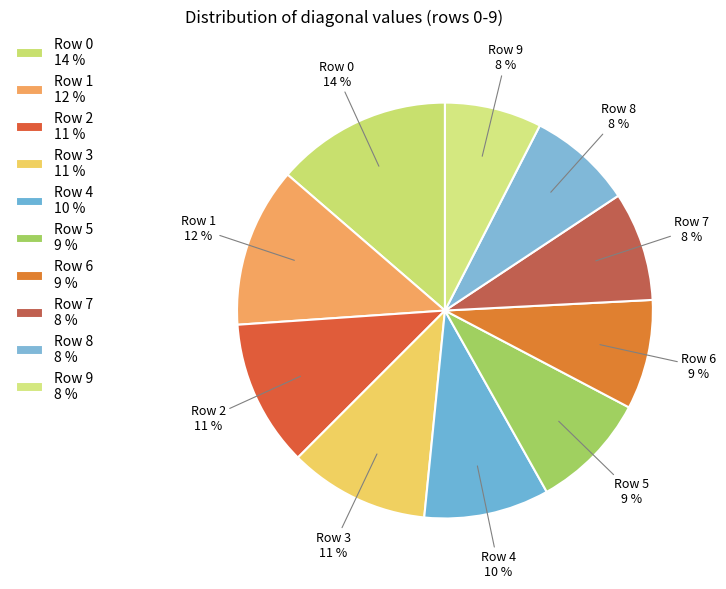

To the nearest percent, what percentage of the pie is Row 9?

8%